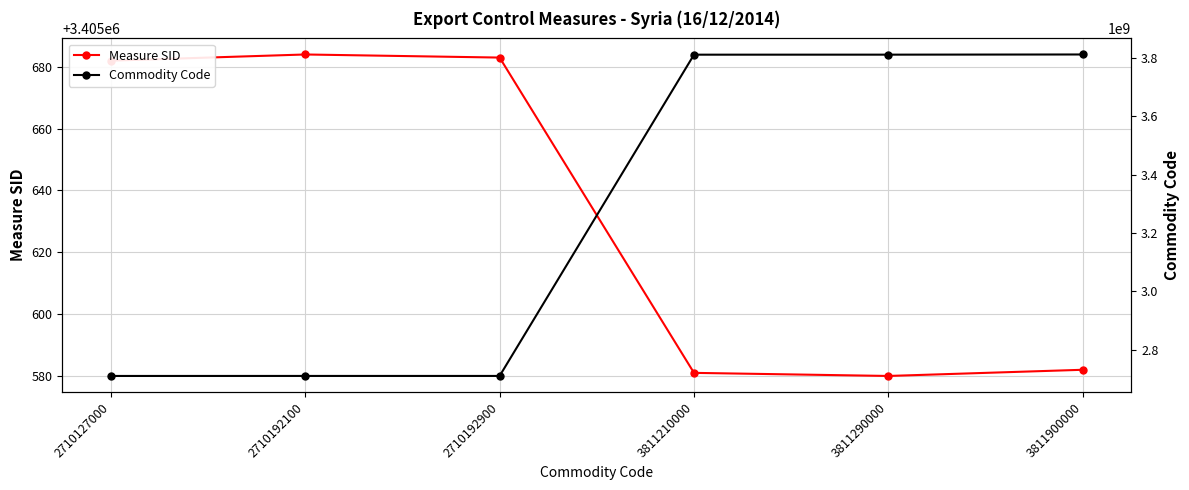

What is the sum of all Measure SID values?

20433792